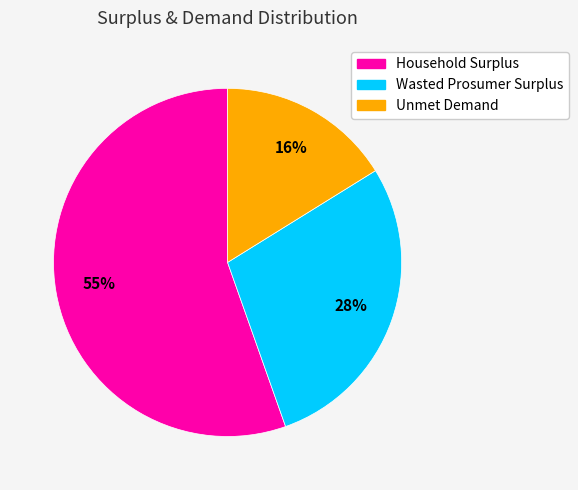

Which slice is the smallest?

Unmet Demand